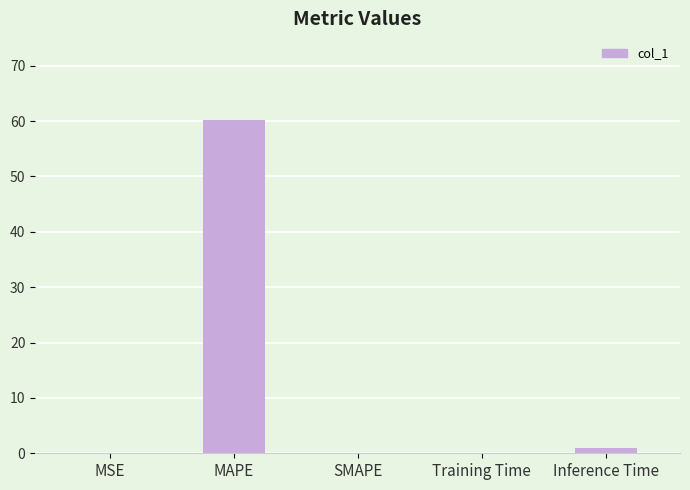

Between MAPE and Inference Time, which is larger?

MAPE